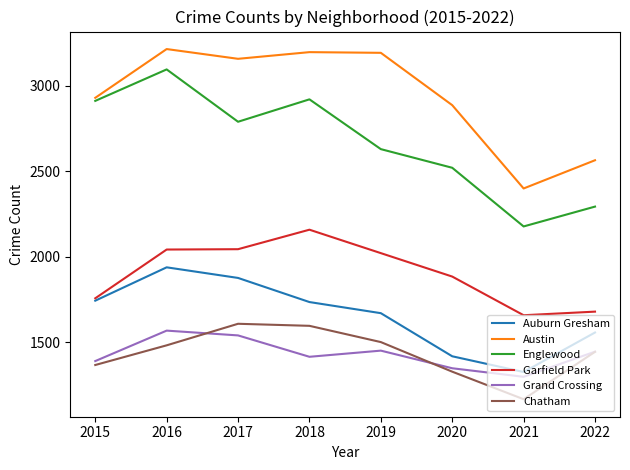

What is the lowest value of the Austin series?

2399